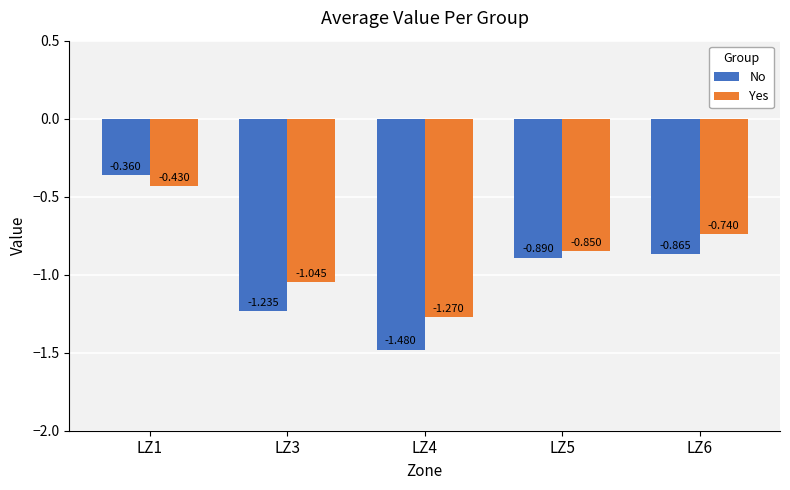

List the labels in order of No value, largest first.

LZ1, LZ6, LZ5, LZ3, LZ4